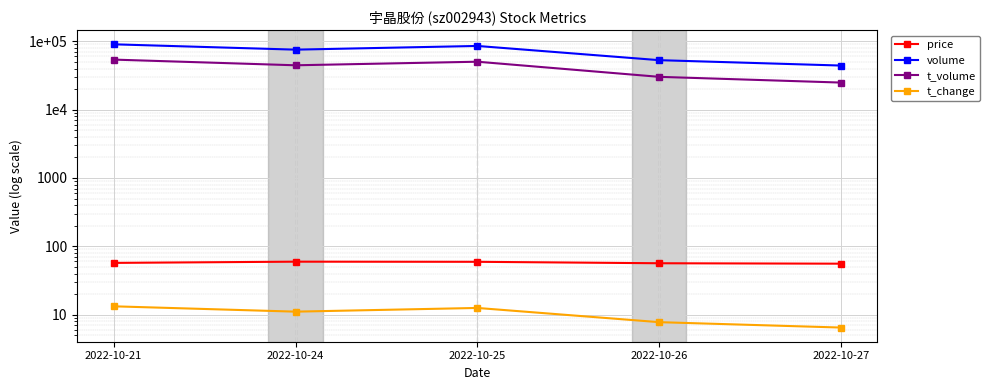

Is the value of t_volume at 2022-10-21 greater than the value of t_change at 2022-10-27?

Yes